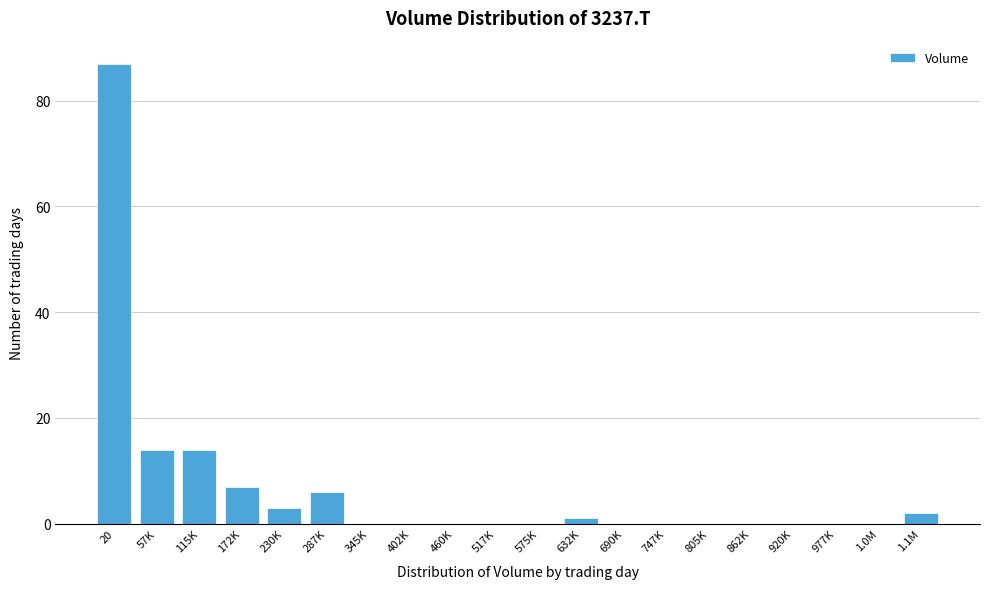

Reading right to left, transcribe all the data shown in this chart.

1.1M=2	1.0M=0	977K=0	920K=0	862K=0	805K=0	747K=0	690K=0	632K=1	575K=0	517K=0	460K=0	402K=0	345K=0	287K=6	230K=3	172K=7	115K=14	57K=14	20=87